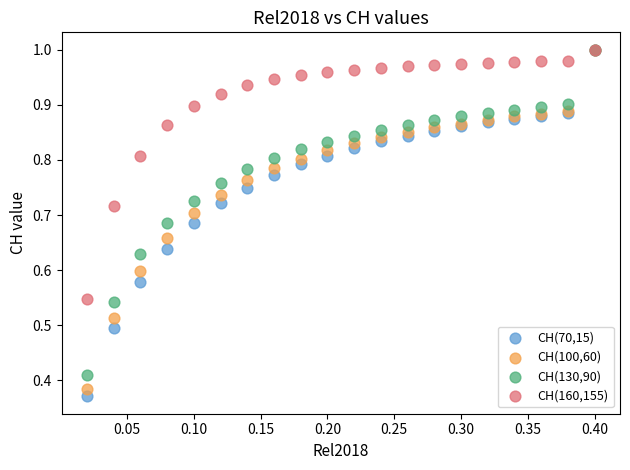

What are all the series names shown in the legend?

CH(70,15), CH(100,60), CH(130,90), CH(160,155)